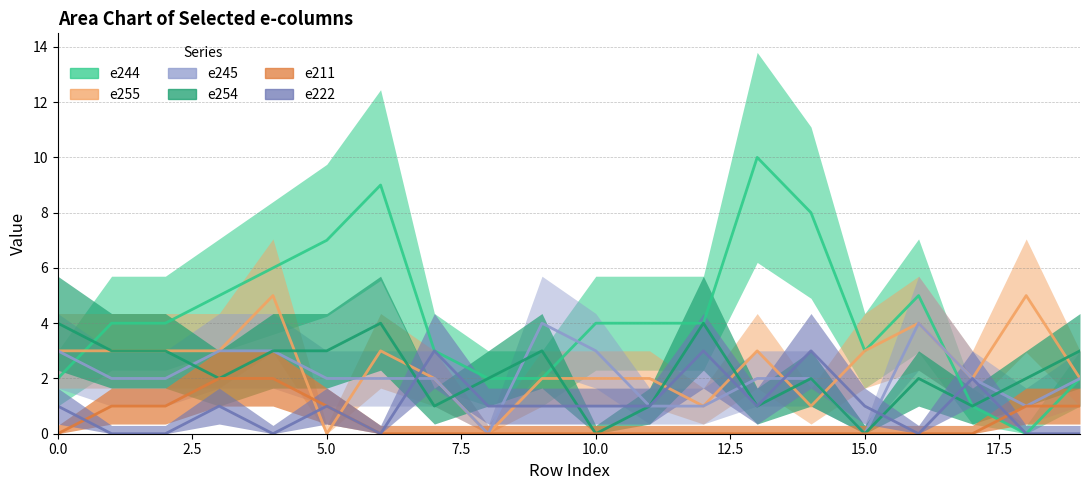

Count the number of categories in the chart.

20